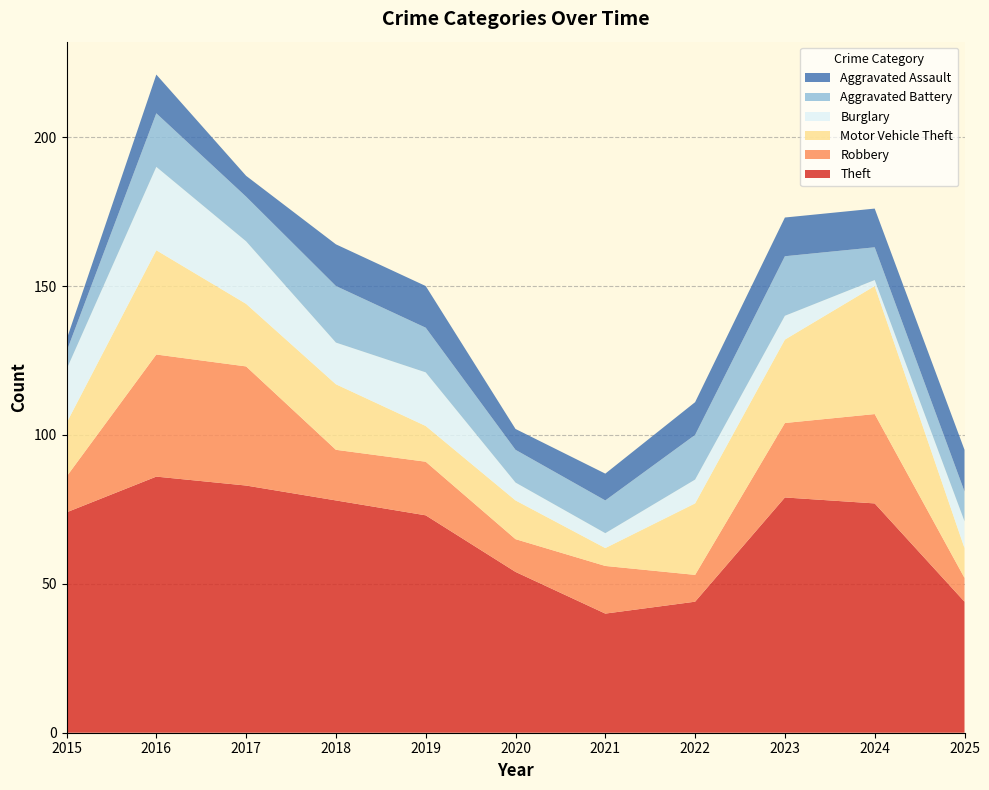

Reading left to right, transcribe all the data shown in this chart.

Theft: 2015=74	2016=86	2017=83	2018=78	2019=73	2020=54	2021=40	2022=44	2023=79	2024=77	2025=44
Robbery: 2015=12	2016=41	2017=40	2018=17	2019=18	2020=11	2021=16	2022=9	2023=25	2024=30	2025=8
Motor Vehicle Theft: 2015=18	2016=35	2017=21	2018=22	2019=12	2020=13	2021=6	2022=24	2023=28	2024=43	2025=10
Burglary: 2015=18	2016=28	2017=21	2018=14	2019=18	2020=6	2021=5	2022=8	2023=8	2024=2	2025=9
Aggravated Battery: 2015=6	2016=18	2017=15	2018=19	2019=15	2020=11	2021=11	2022=15	2023=20	2024=11	2025=10
Aggravated Assault: 2015=4	2016=13	2017=7	2018=14	2019=14	2020=7	2021=9	2022=11	2023=13	2024=13	2025=14